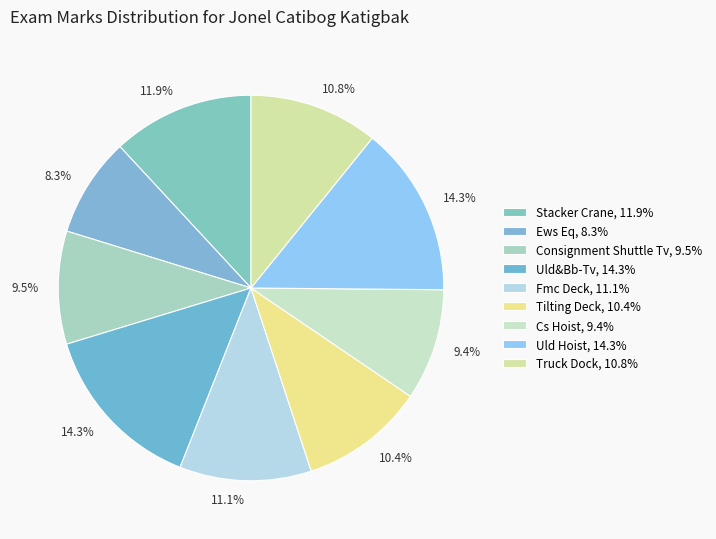

Count the number of slices in the pie.

9